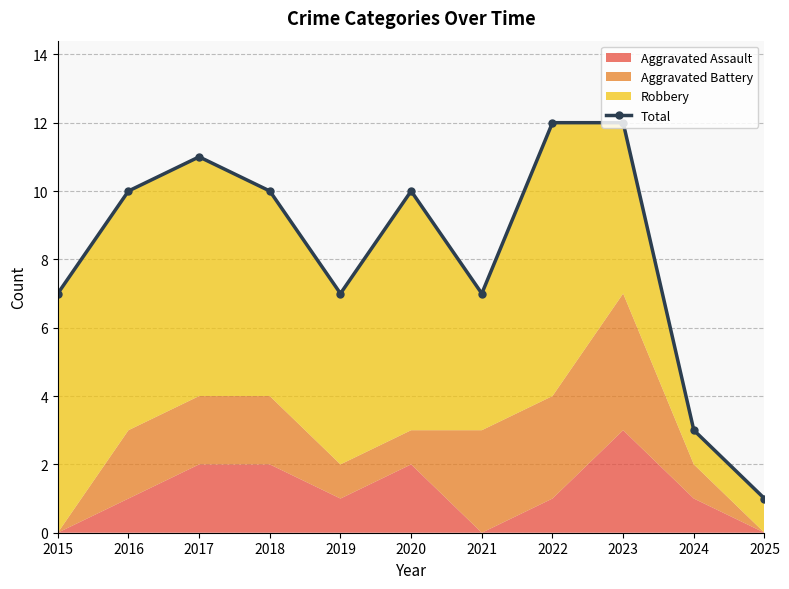

List the labels in order of value, largest first.

2022, 2023, 2017, 2016, 2018, 2020, 2015, 2019, 2021, 2024, 2025